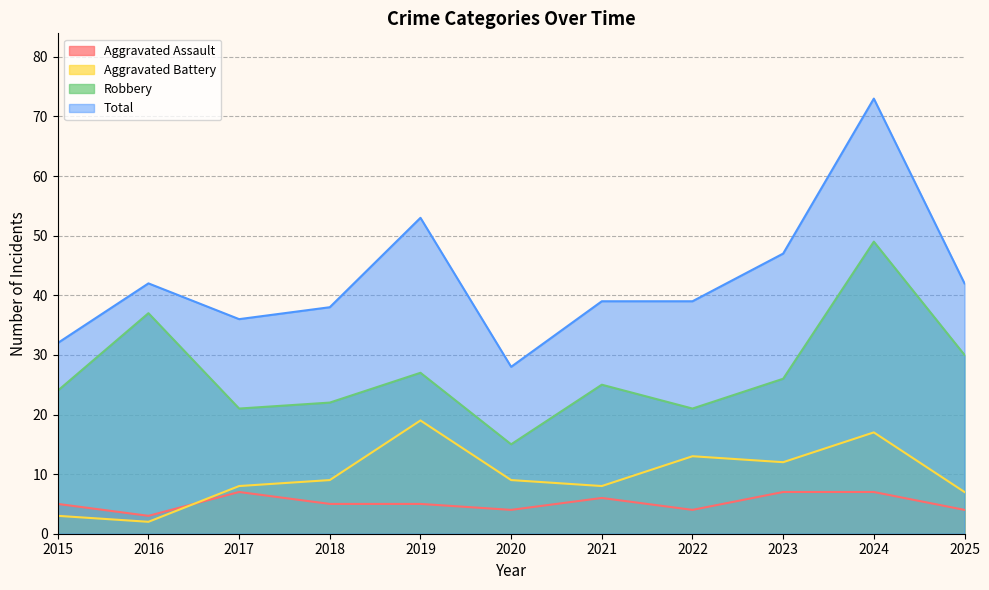

What is the sum of the Total values at 2024 and 2021?

112